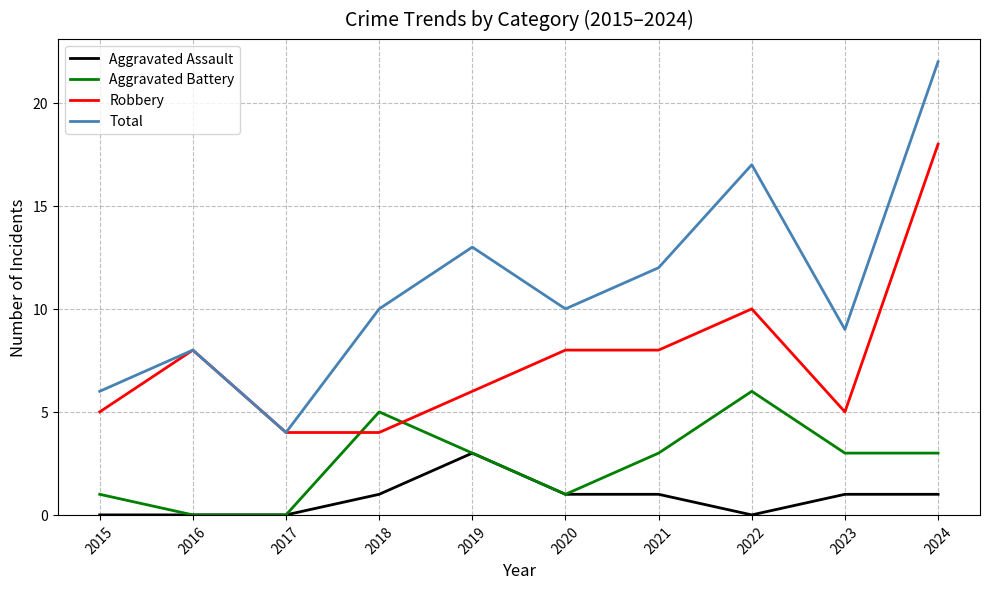

Which series has the widest spread of values?

Total